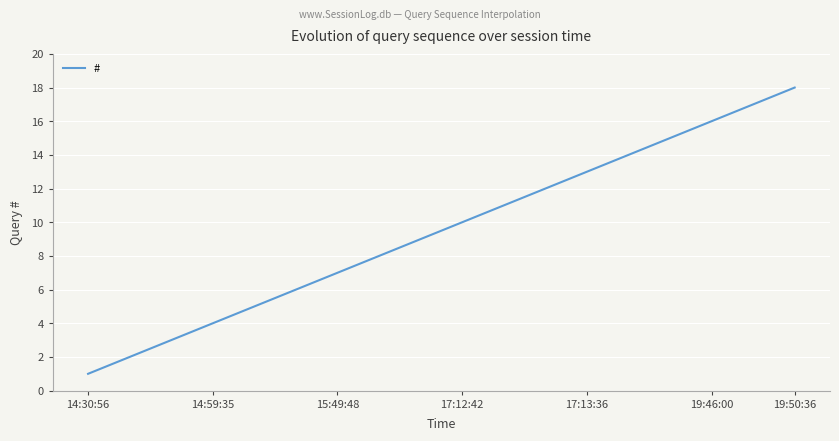

What is the minimum value shown in the chart?

1.0